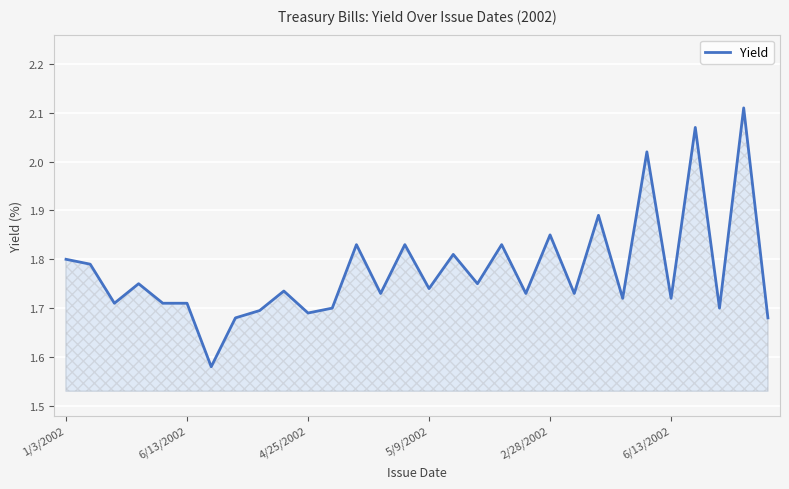

What is the difference between the maximum and minimum values?

0.5